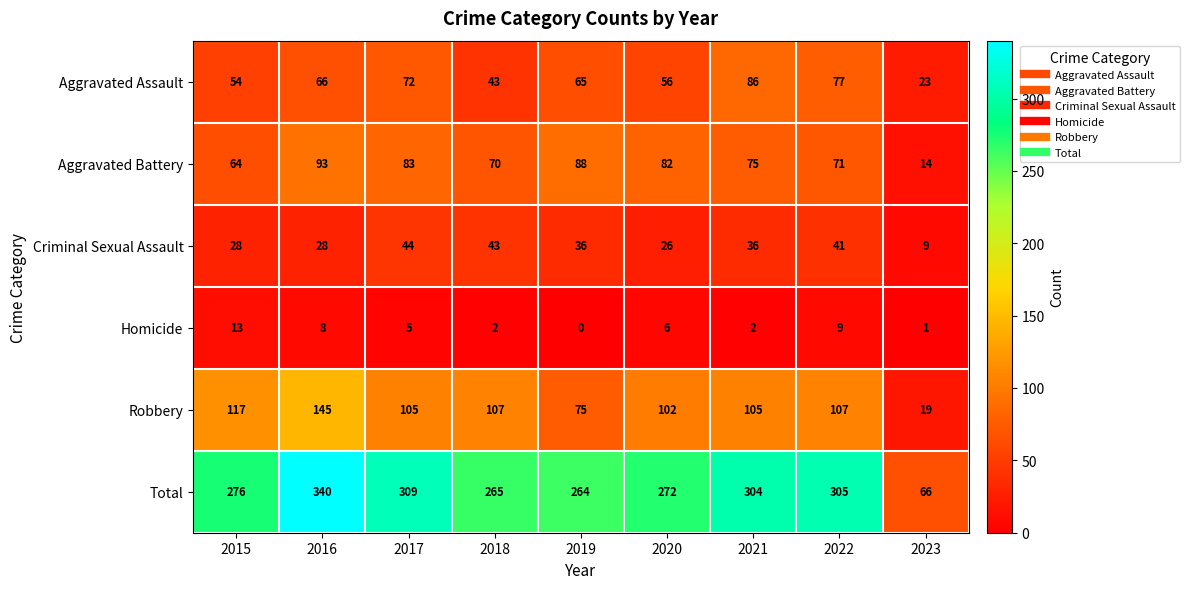

Which series changed the most between 2020 and 2022?

Total